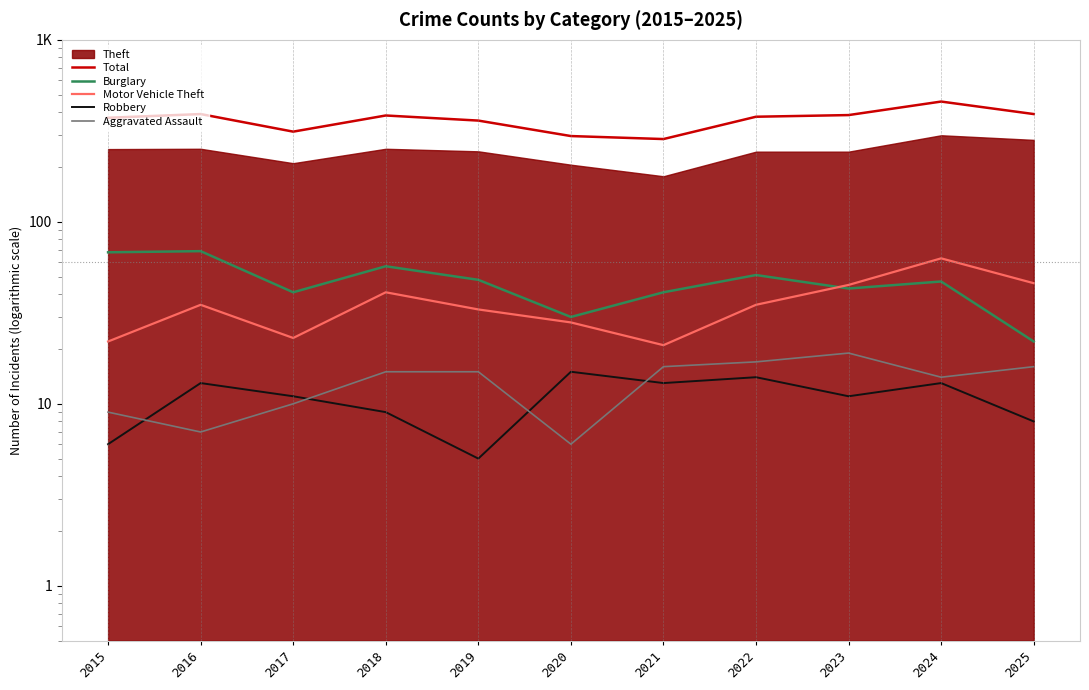

True or false: Robbery and Total intersect in this chart.

False